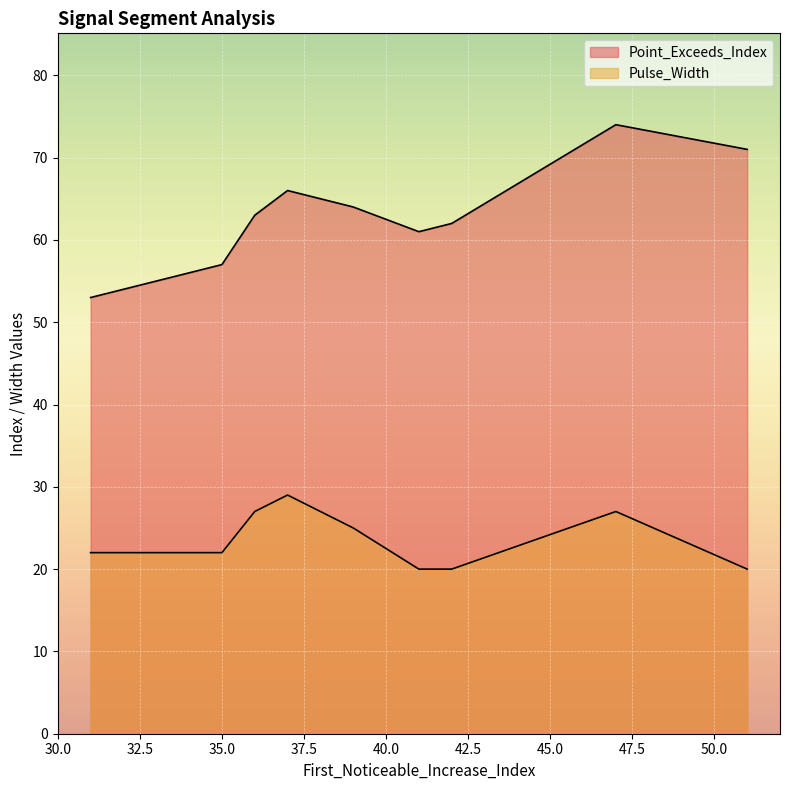

How many lines are shown in the chart?

2